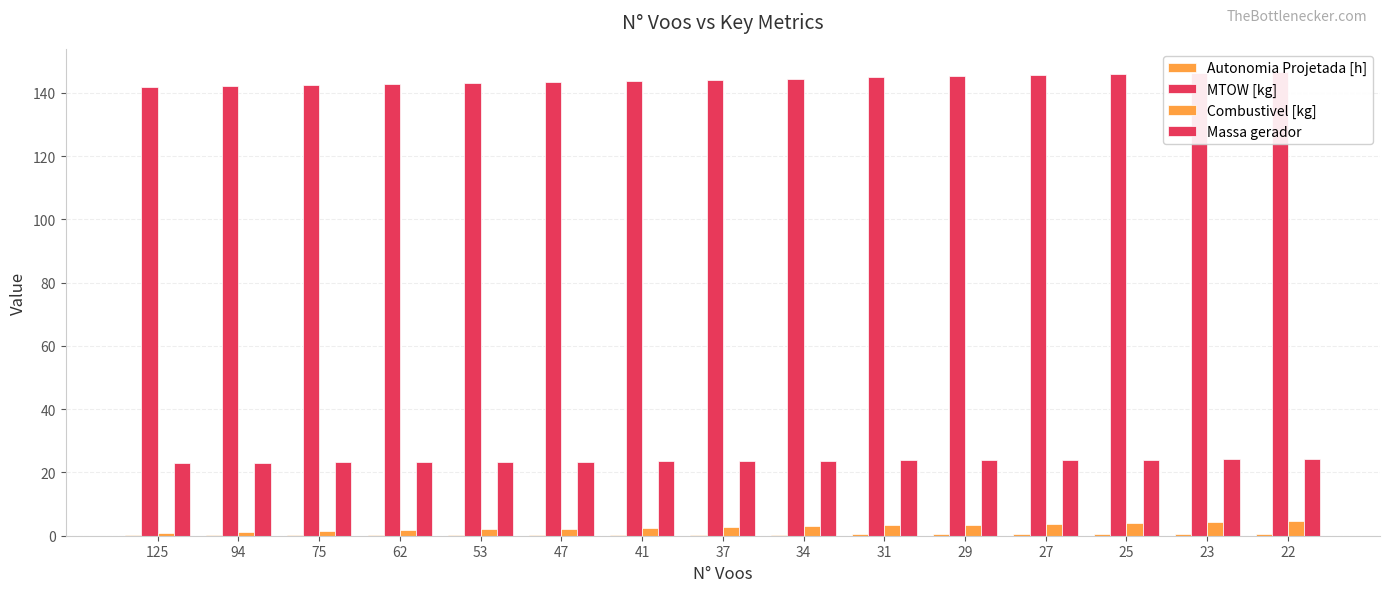

What is the difference between the highest and lowest values at 29?

144.8